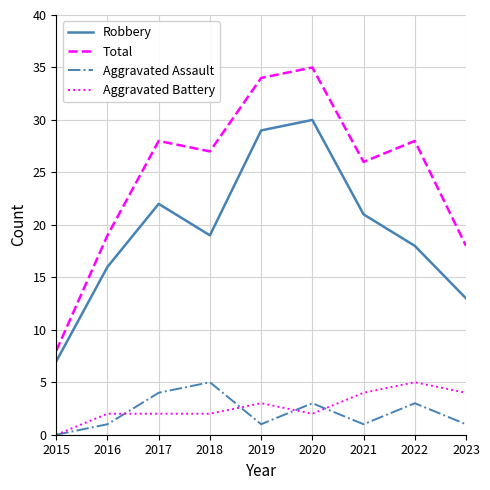

At 2021, list the series in order from smallest to largest.

Aggravated Assault, Aggravated Battery, Robbery, Total